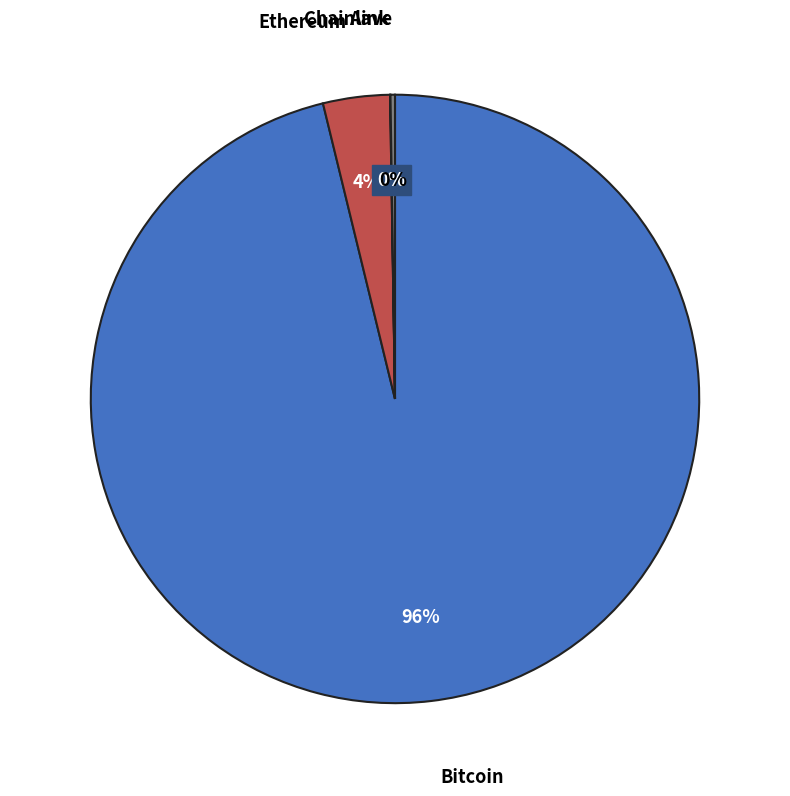

To the nearest percent, what is the average slice percentage?

25%